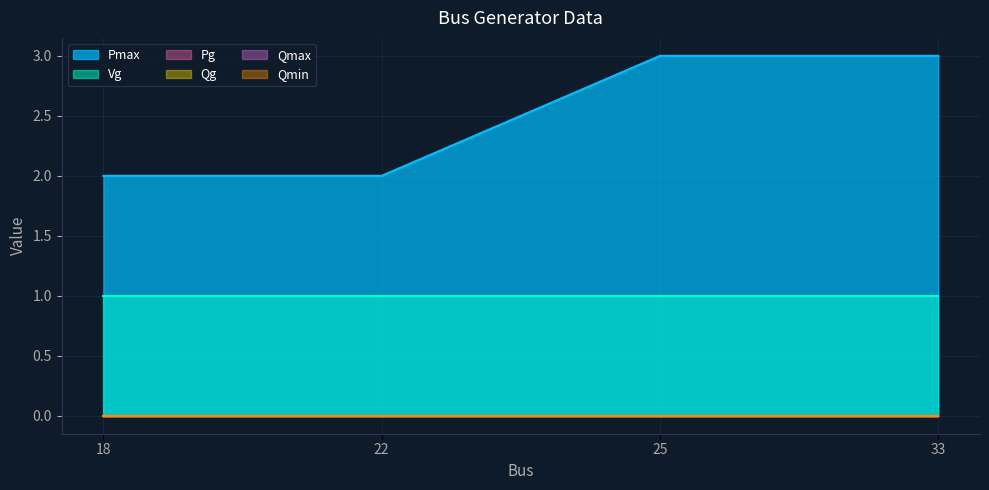

Between 25 and 33, which series saw the biggest shift?

Pmax